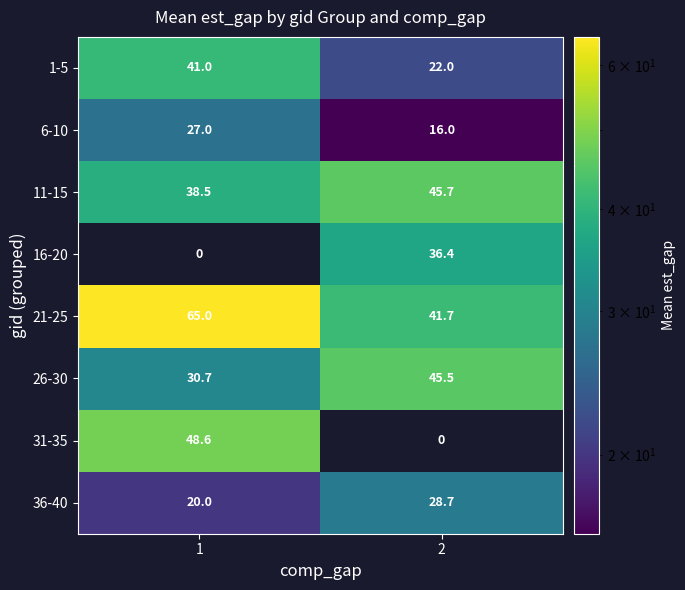

What is the average value of the 6-10 series?

21.5